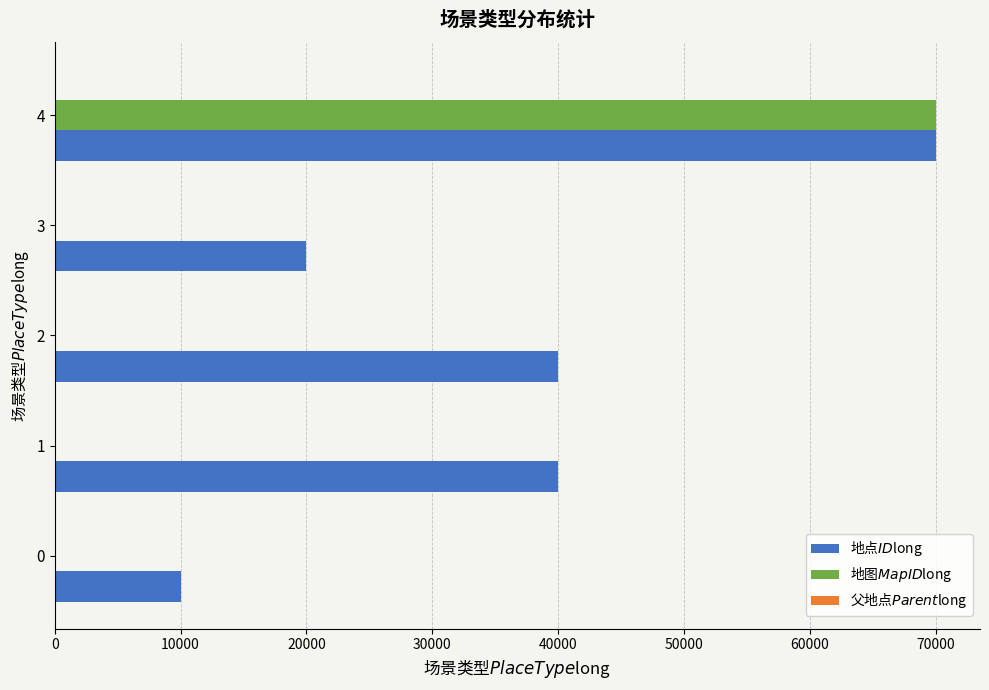

At which category is the sum across all series the highest?

4